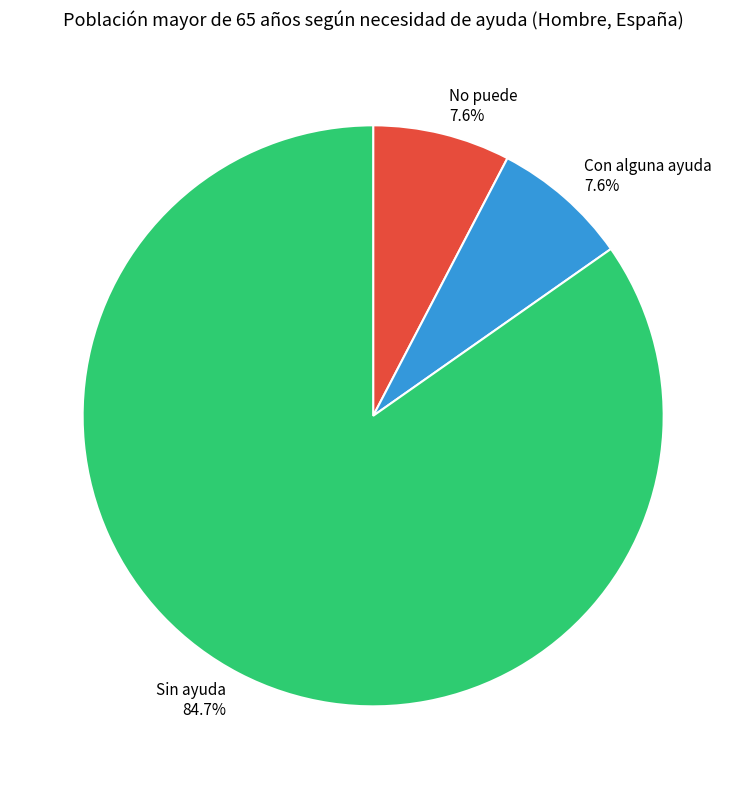

What percentage is the No puede slice, to the nearest percent?

8%